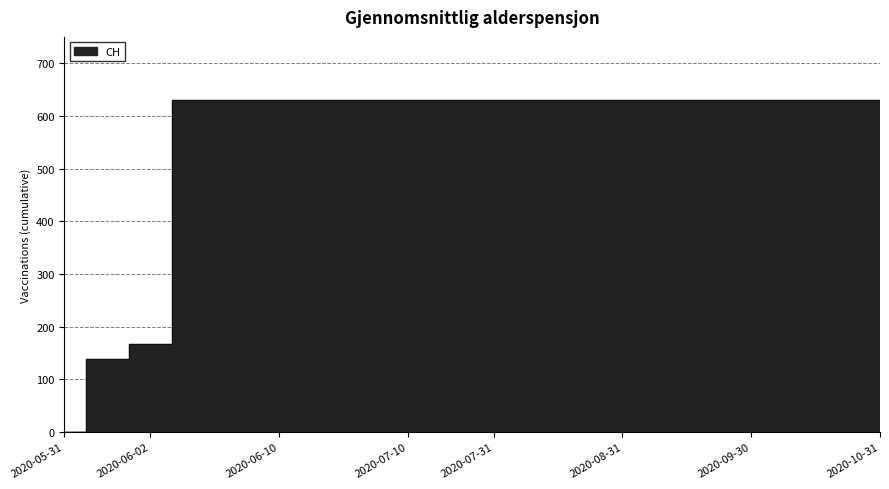

Reading right to left, list all the values displayed in this chart.

2020-10-31=631	2020-10-20=631	2020-10-10=631	2020-09-30=631	2020-09-20=631	2020-09-10=631	2020-08-31=631	2020-08-20=631	2020-08-10=631	2020-07-31=631	2020-07-20=631	2020-07-10=631	2020-06-30=631	2020-06-20=631	2020-06-10=631	2020-06-04=631	2020-06-03=631	2020-06-02=167	2020-06-01=139	2020-05-31=0